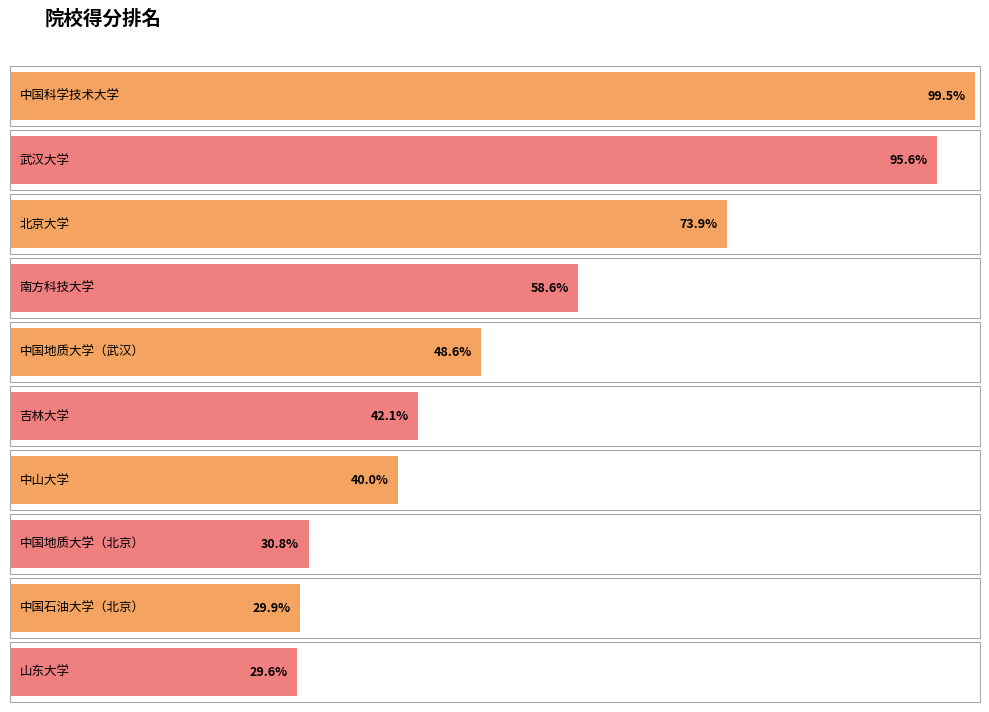

Where is the data nearest to the value 645?

南方科技大学